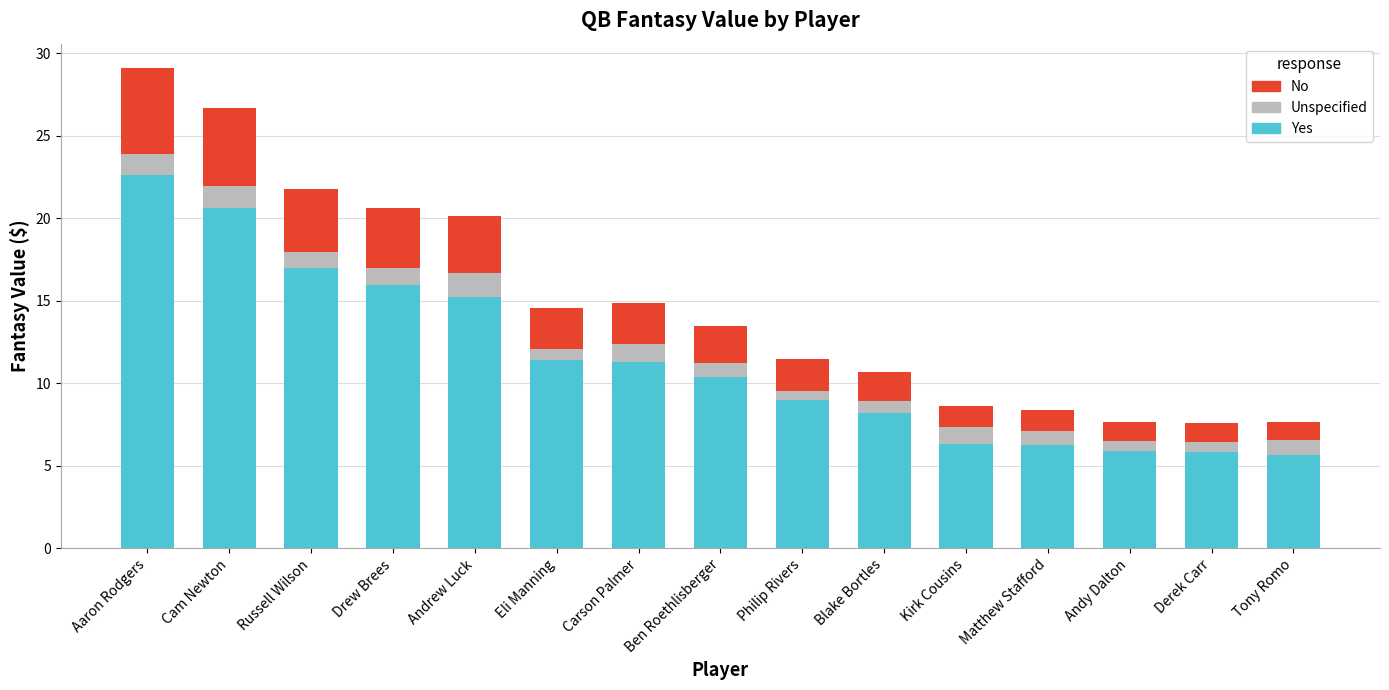

The value of Yes at Andy Dalton is 2.4. True or false?

False